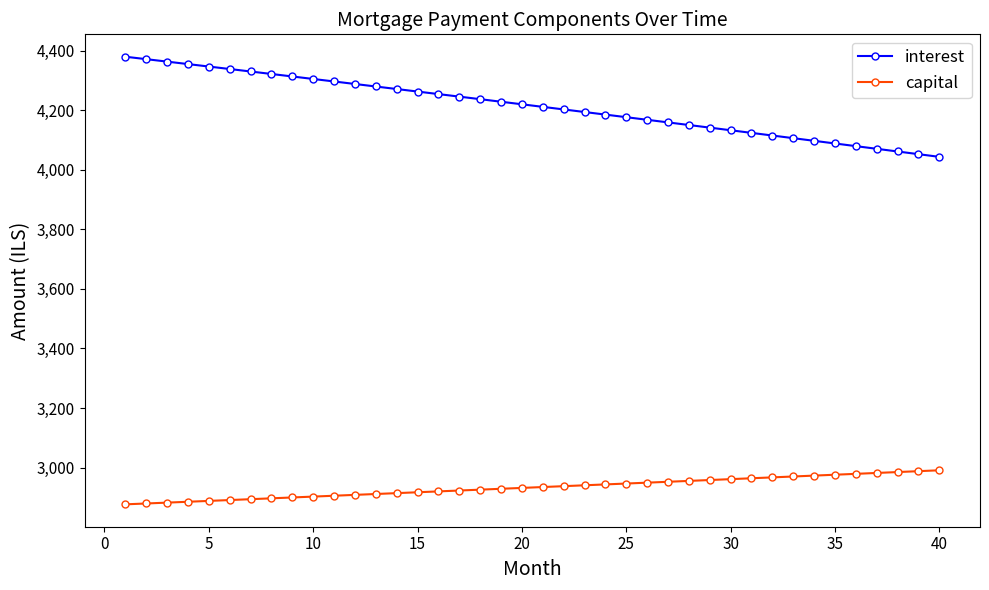

What is the minimum value for capital?

2876.4